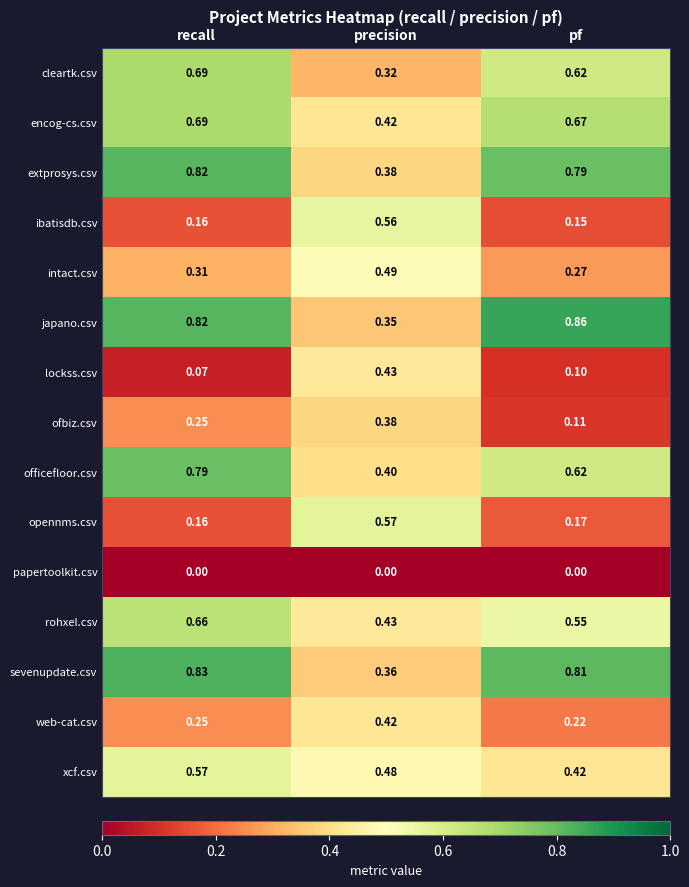

At which label is cleartk.csv closest to 0?

precision